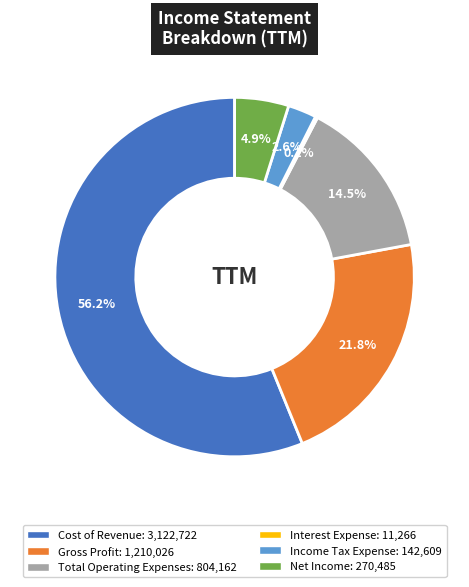

What is the largest slice in the pie chart?

Cost of Revenue